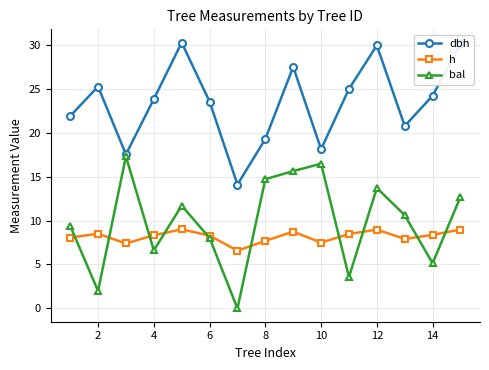

True or false: dbh and h cross at least once.

False